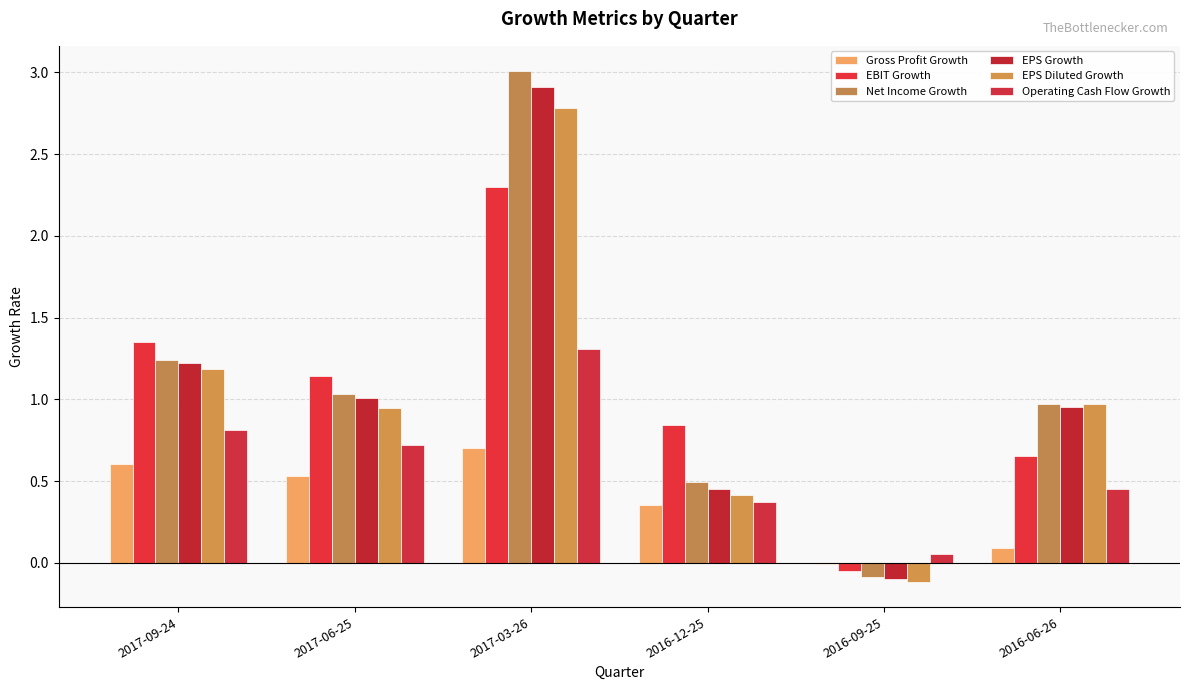

Between 2017-09-24 and 2016-06-26, which is larger?

2017-09-24